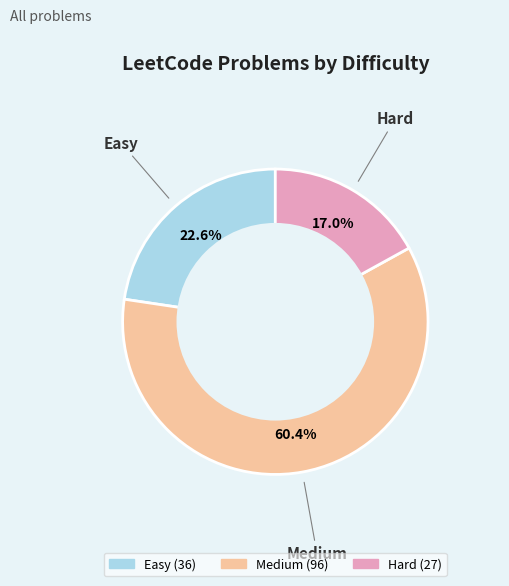

What is the ratio of the value at Easy to the value at Medium?

0.4